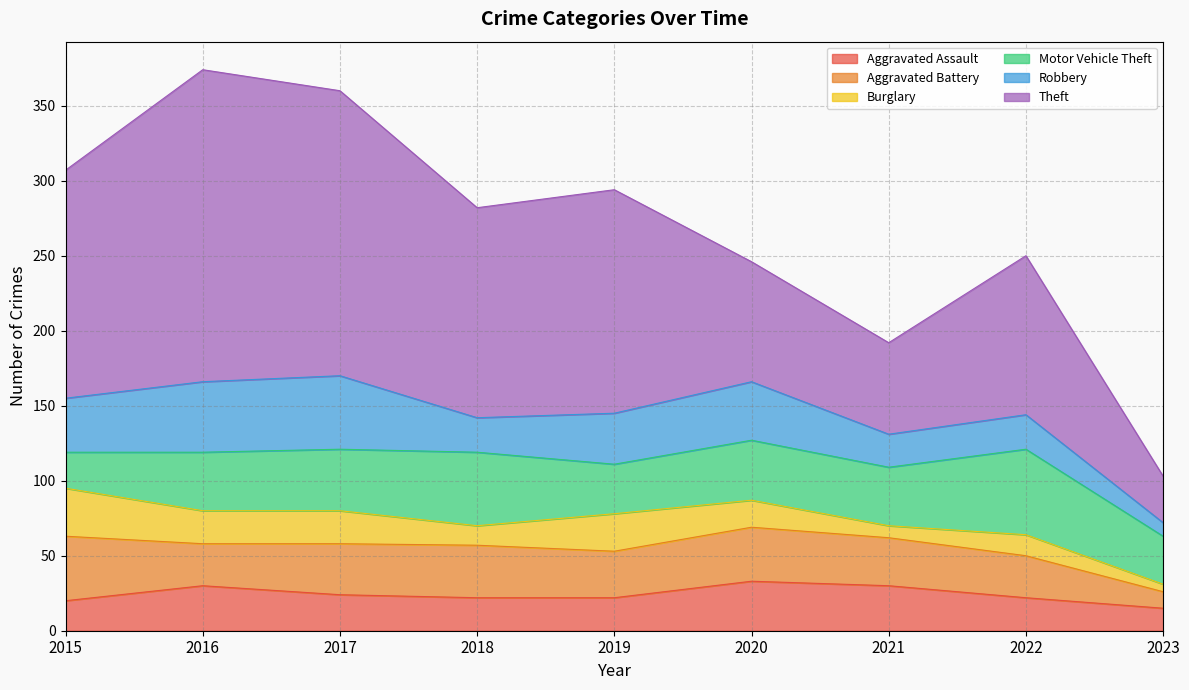

Between which two adjacent categories do Burglary and Aggravated Assault first intersect?

2015 and 2016